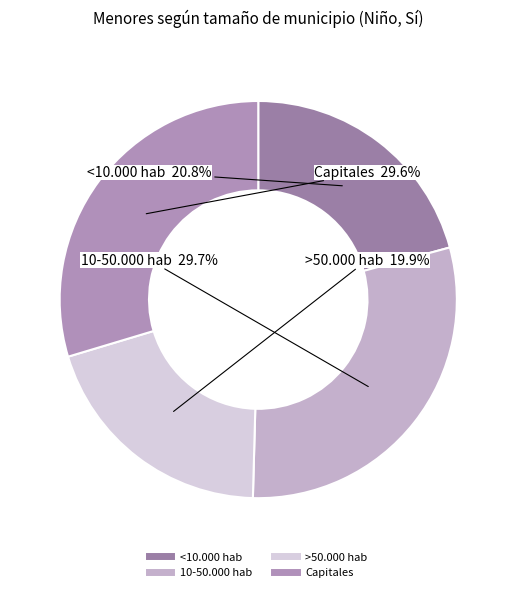

To the nearest percent, what is the difference between the largest and smallest slice percentages?

10%